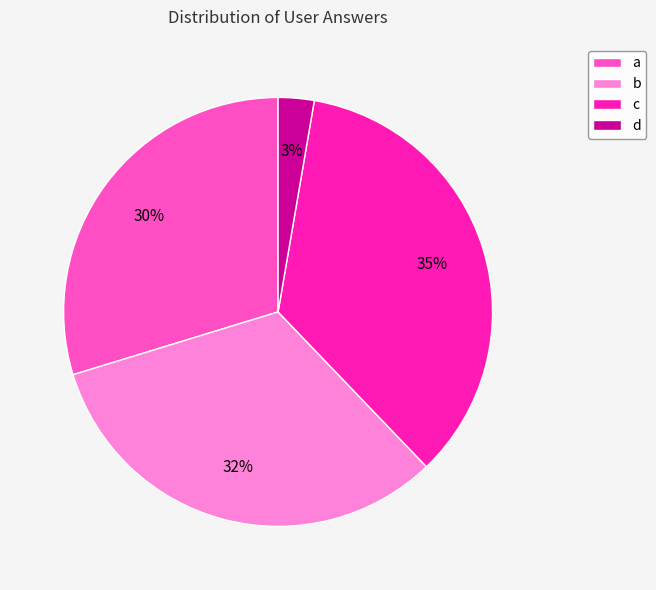

Which category has the biggest portion of the pie?

c